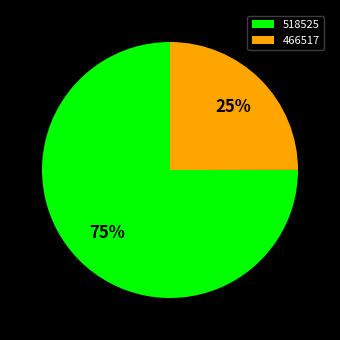

How many slices are in this pie chart?

2